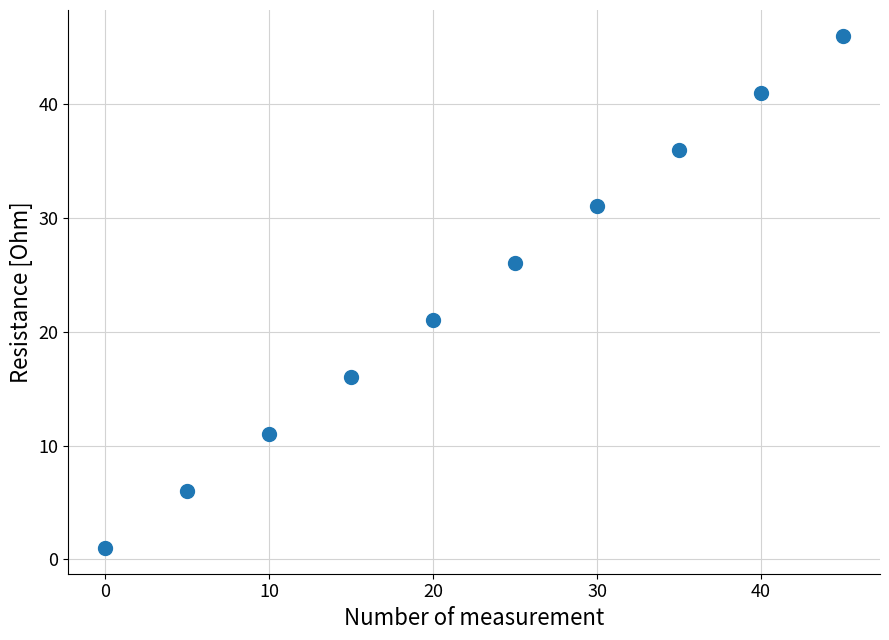

What is the average X value?

22